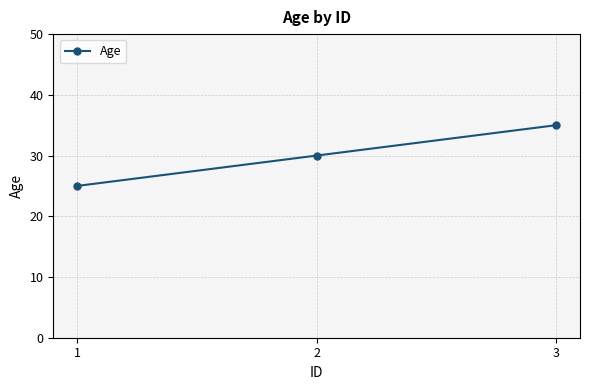

What is the difference between the maximum and minimum values?

10